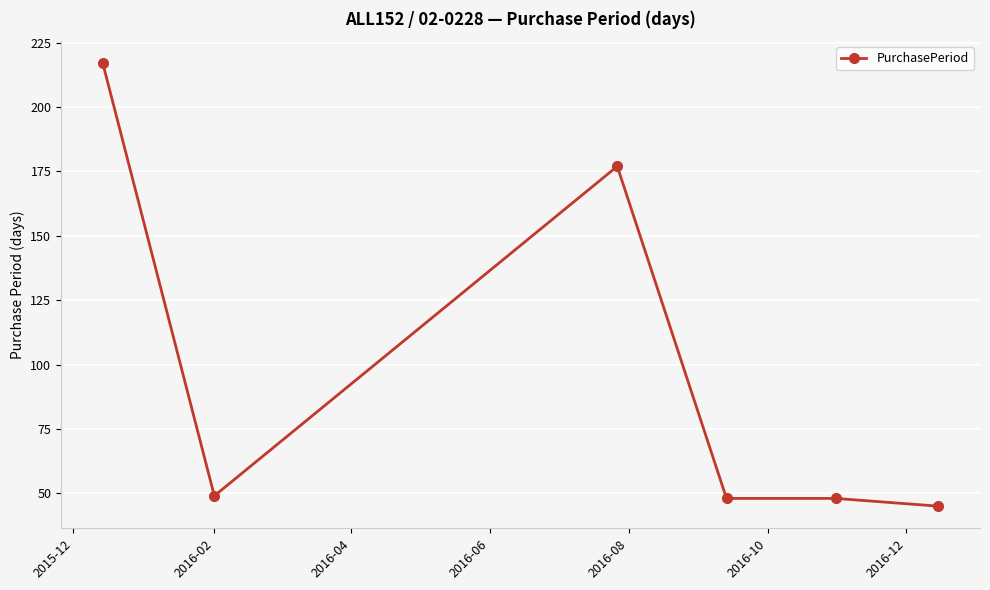

What is the maximum value shown in the chart?

217